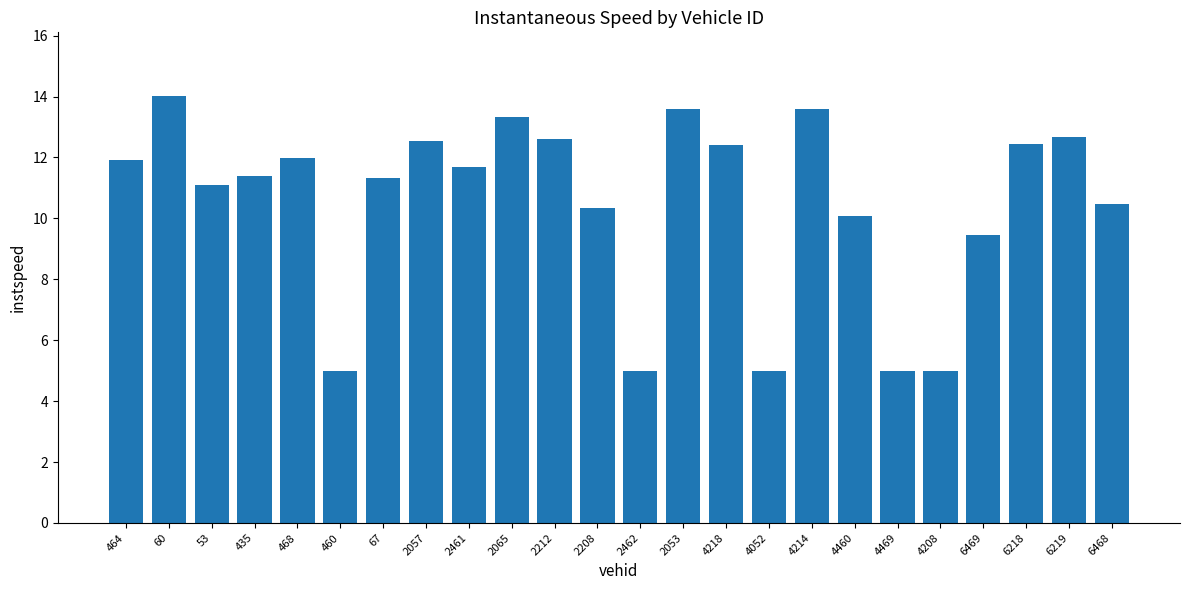

What is the greatest value displayed?

14.0